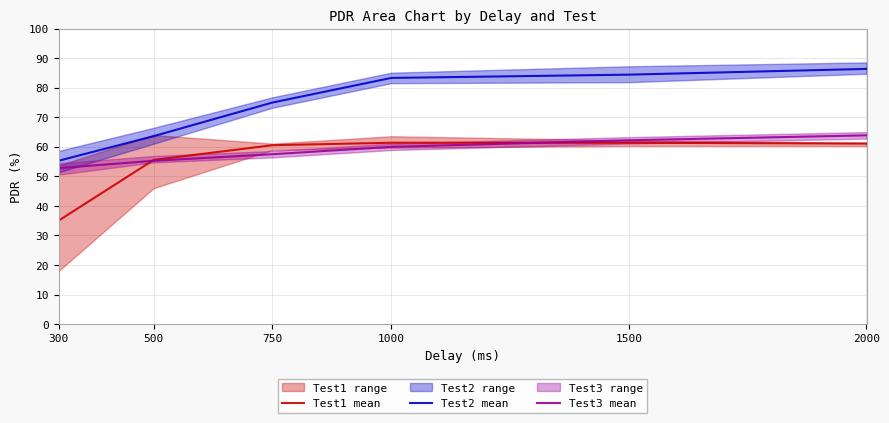

Is this an area chart (filled region under the line)?

No